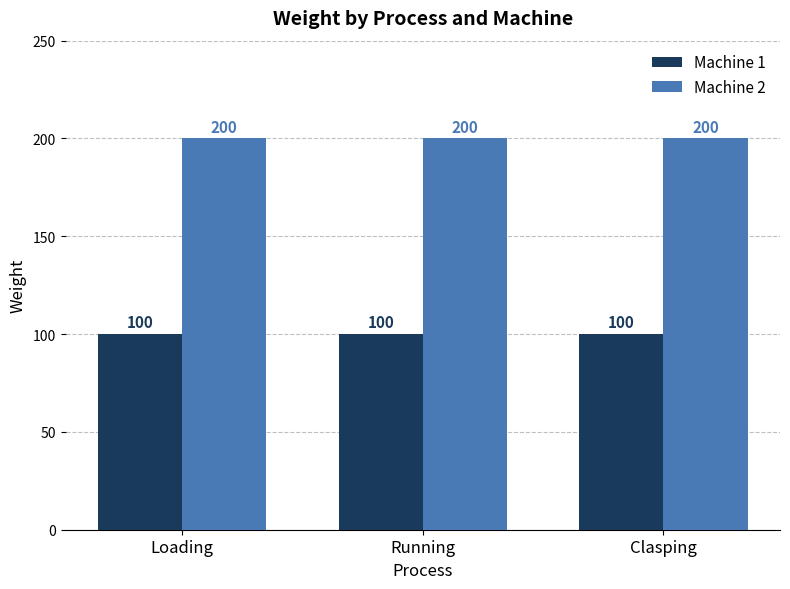

The Machine 1 series shows 31 at Loading. True or false?

False